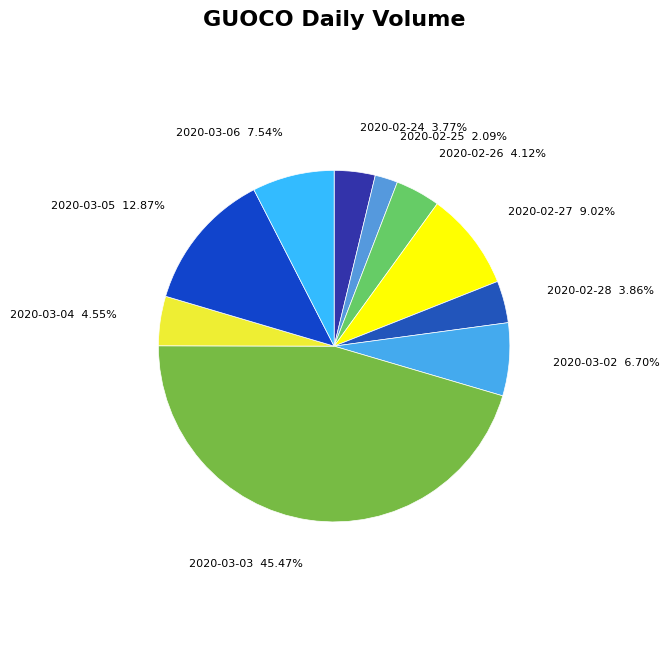

How many slices are in this pie chart?

10